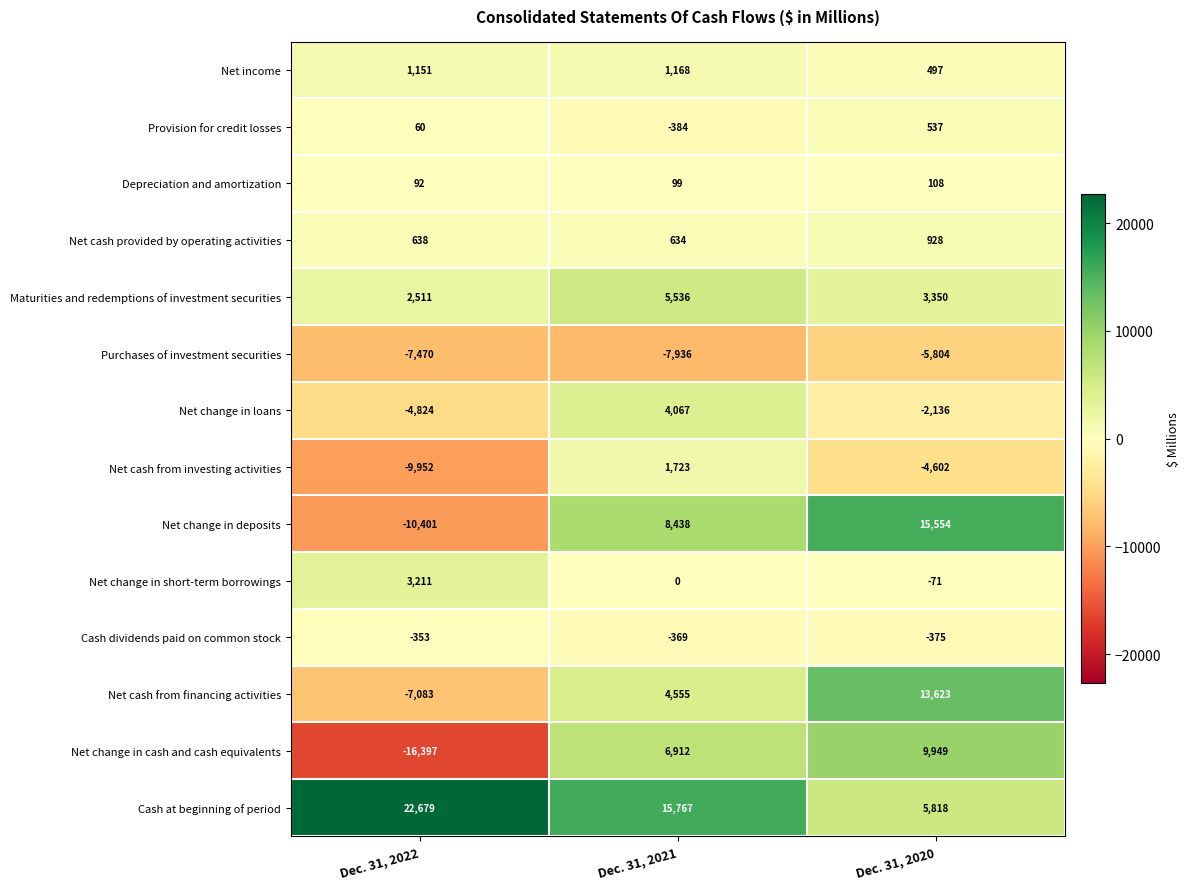

Between Dec. 31, 2021 and Dec. 31, 2020, which series saw the biggest shift?

Cash at beginning of period